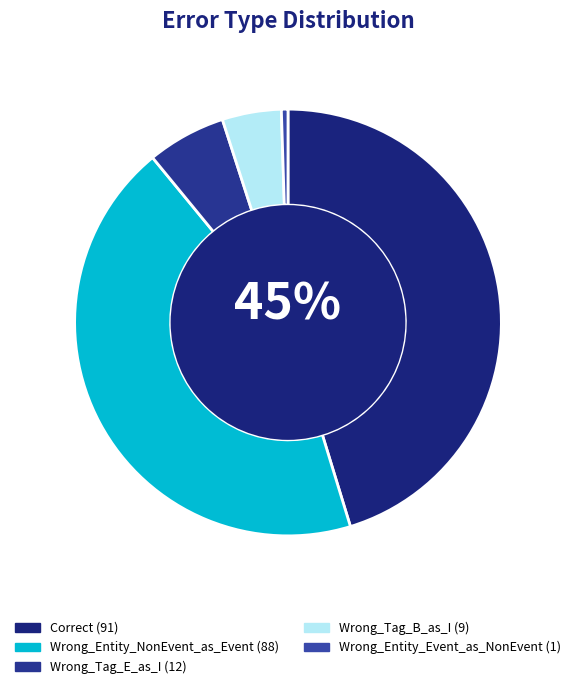

Is it true that Wrong_Entity_Event_as_NonEvent is 0% of the pie?

True